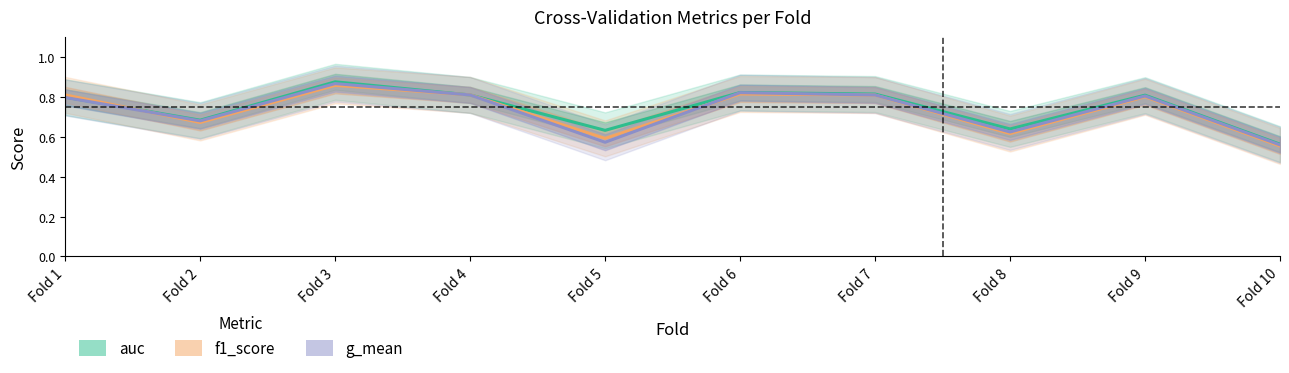

At which category is the sum across all series the highest?

Fold 3